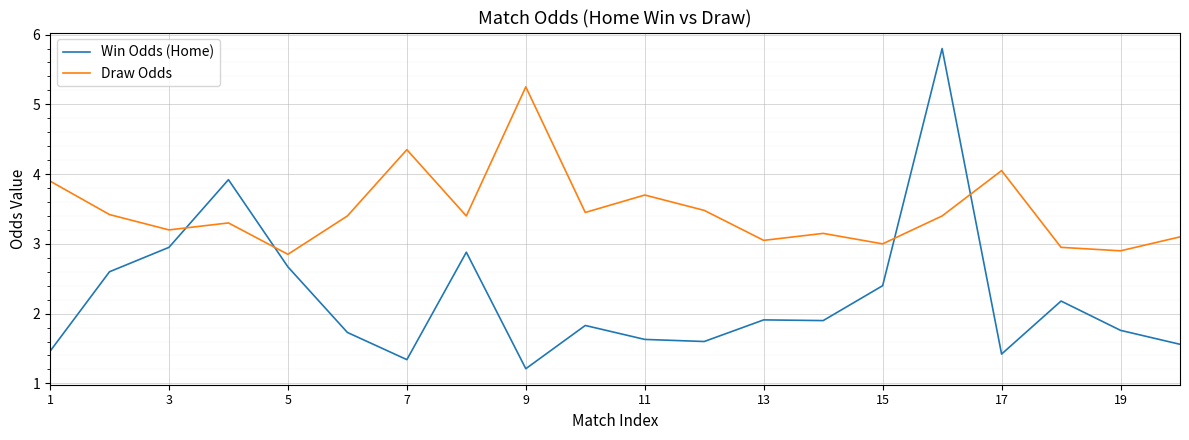

What is the average value of the Win Odds (Home) series?

2.2